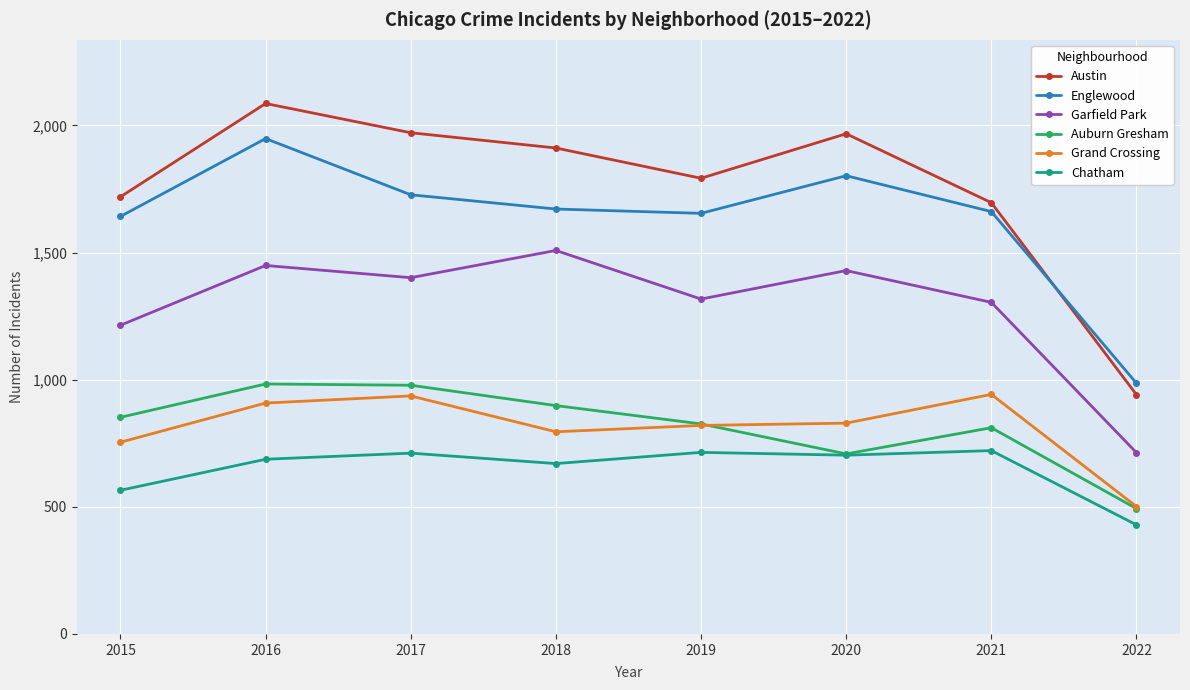

What is the total value across all series at 2021?

7135